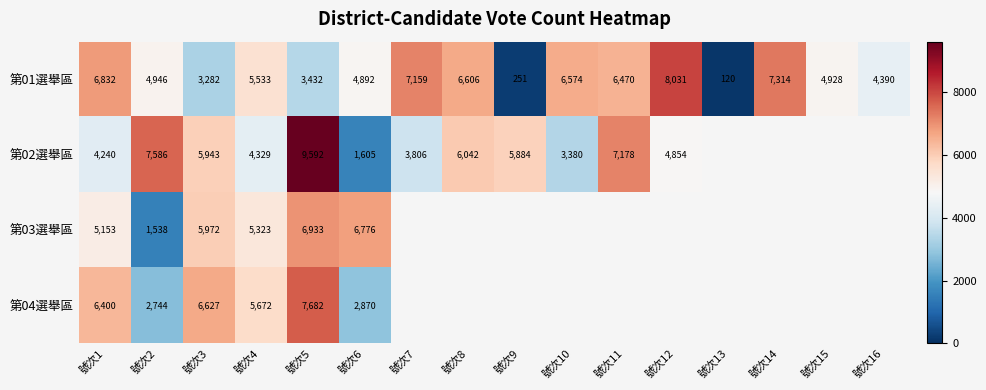

Which label corresponds to the smallest value in the chart?

號次13